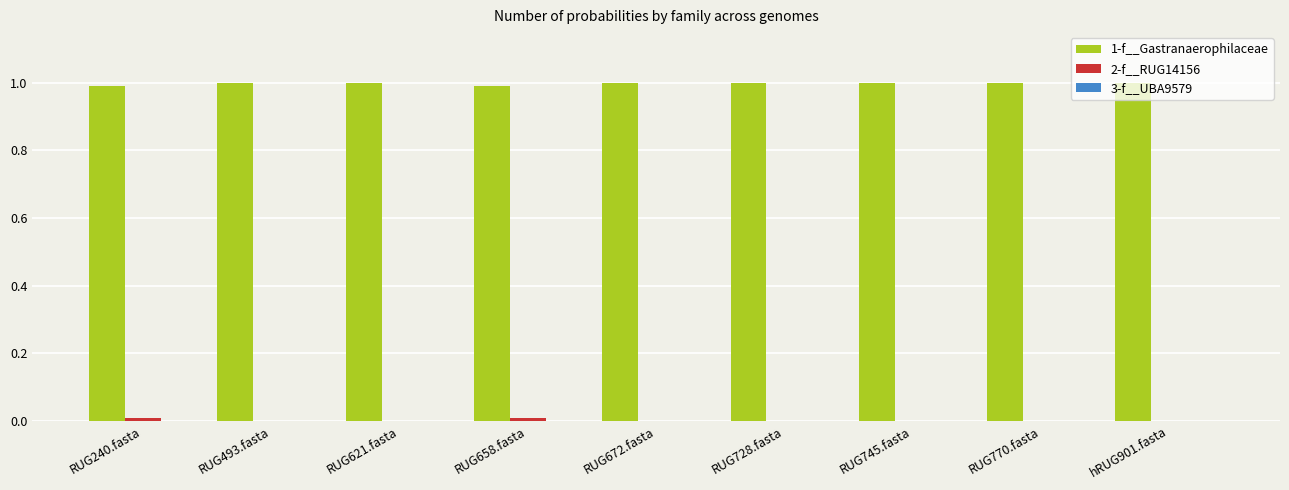

What is the highest value of the 1-f__Gastranaerophilaceae series?

1.0